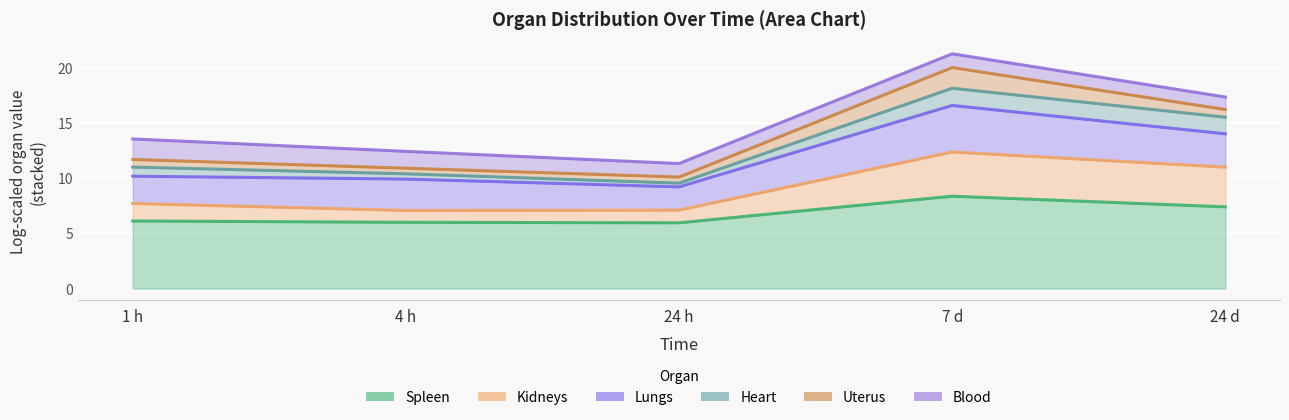

At which category is the sum across all series the highest?

7 d